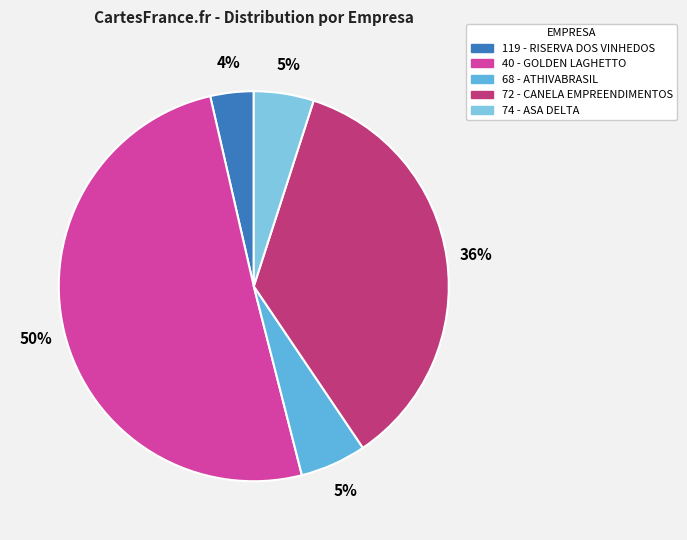

What percentage is NOT represented by 40 - GOLDEN LAGHETTO?

49.6%